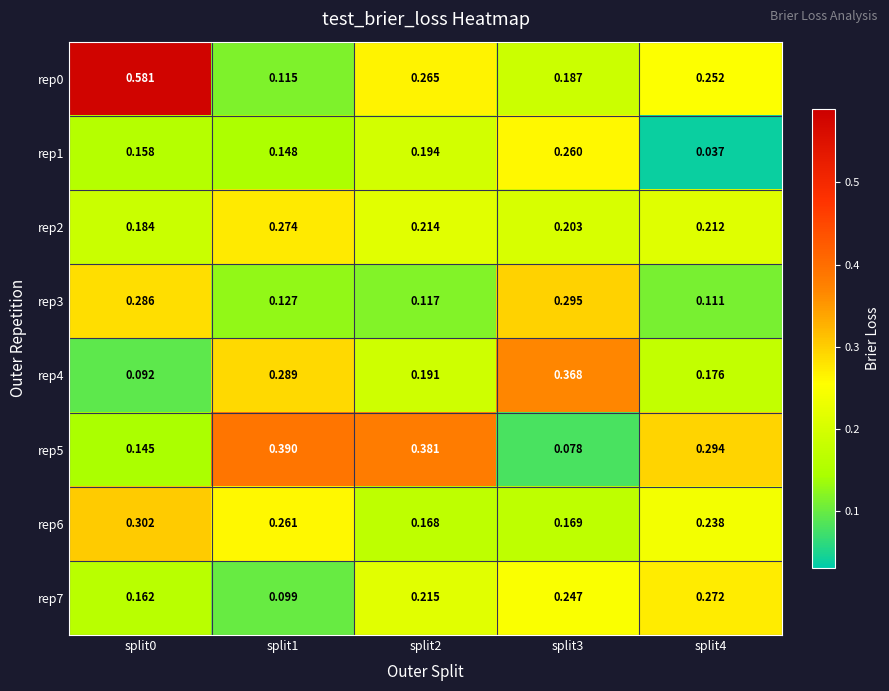

What is the greatest value displayed?

0.6